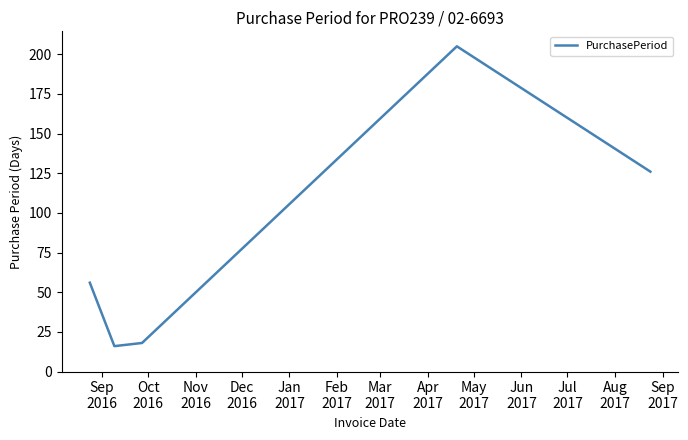

Reading left to right, transcribe all the data shown in this chart.

56	16	18	205	126